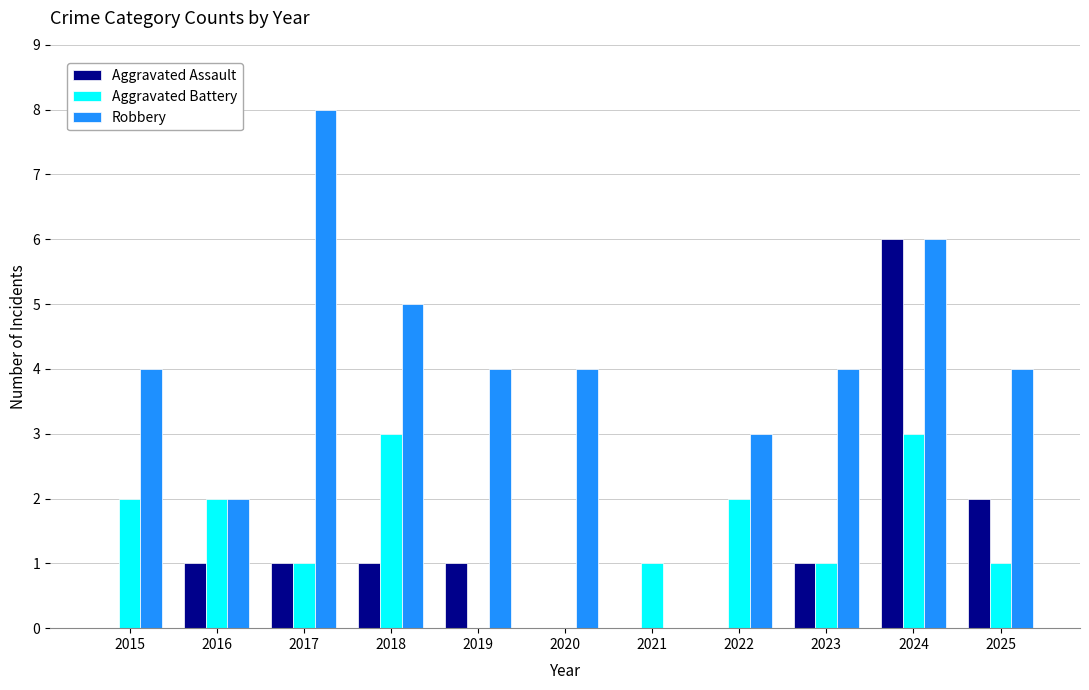

The Robbery series shows 2 at 2015. True or false?

False